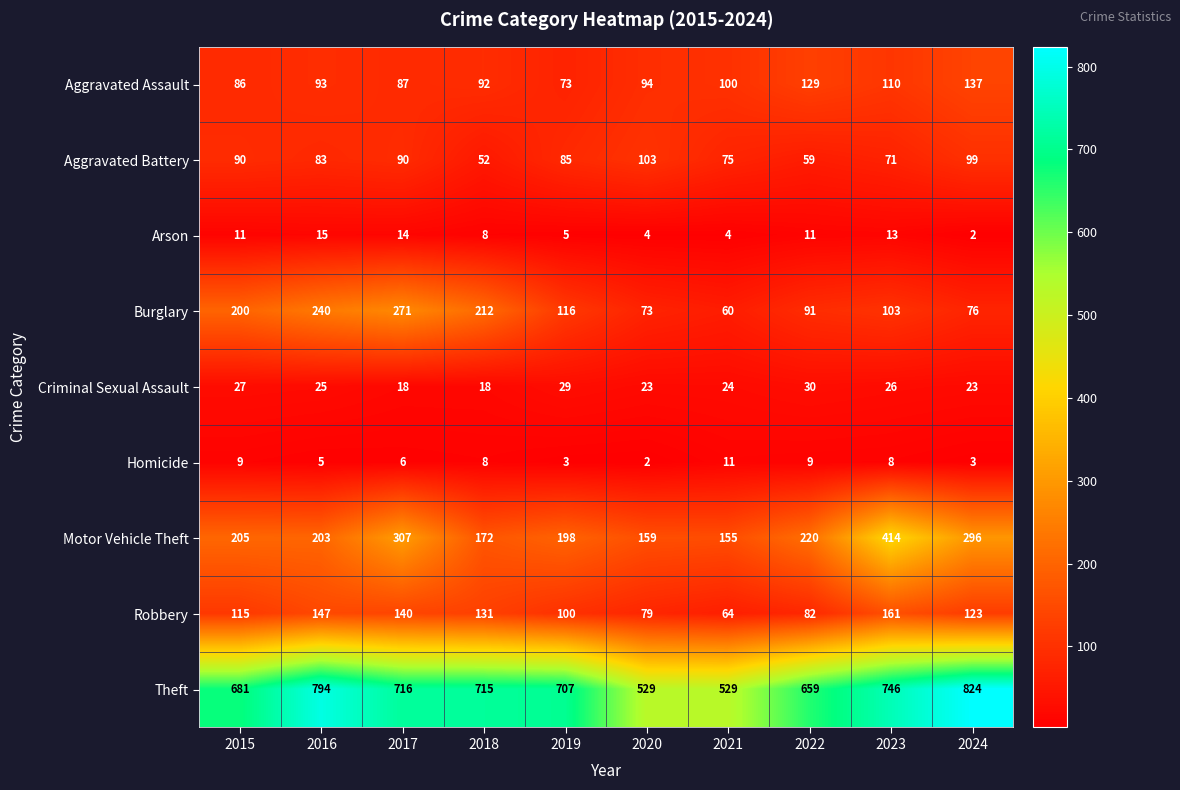

Which series has the largest total across all categories?

Theft